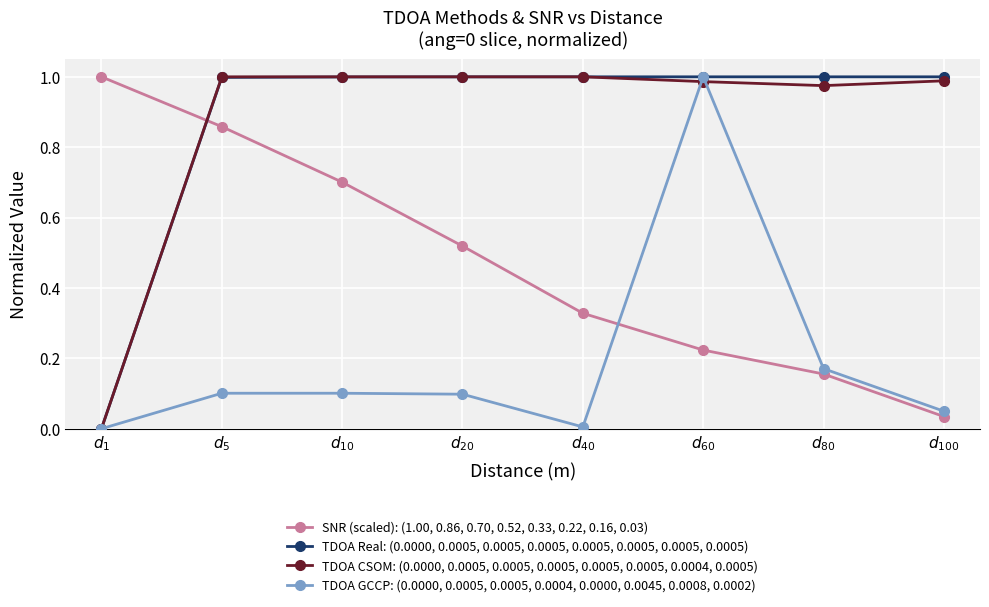

How many intersections are there between TDOA CSOM: (0.0000, 0.0005, 0.0005, 0.0005, 0.0005, 0.0005, 0.0004, 0.0005) and TDOA Real: (0.0000, 0.0005, 0.0005, 0.0005, 0.0005, 0.0005, 0.0005, 0.0005)?

1